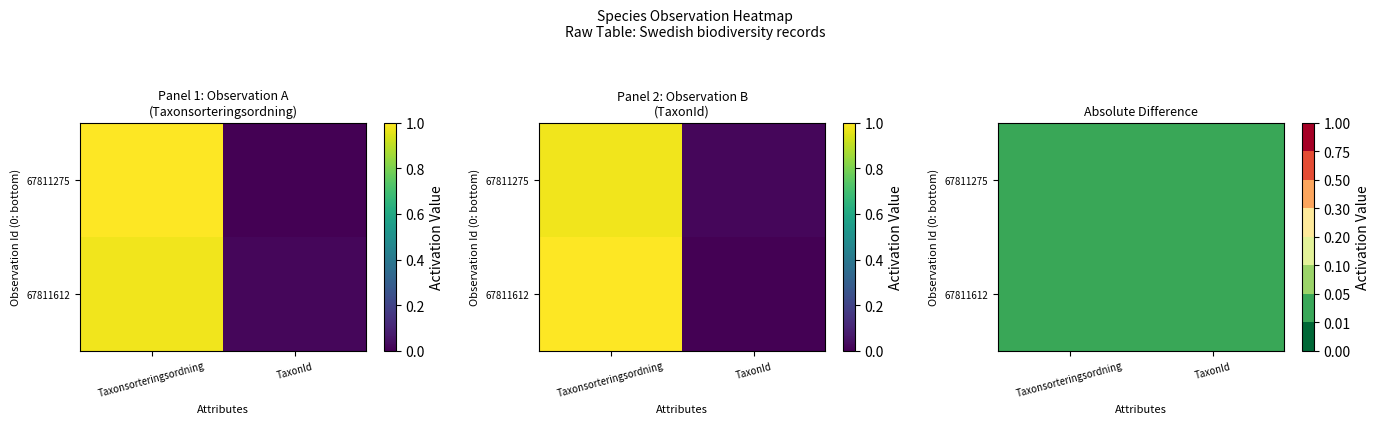

How many data points does each series have?

2